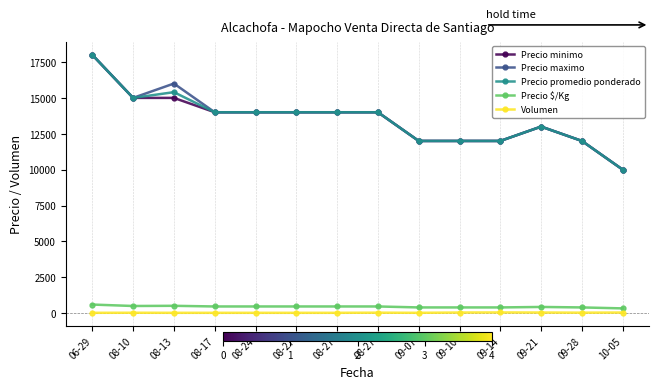

Does the chart display data point markers on the line(s)?

Yes